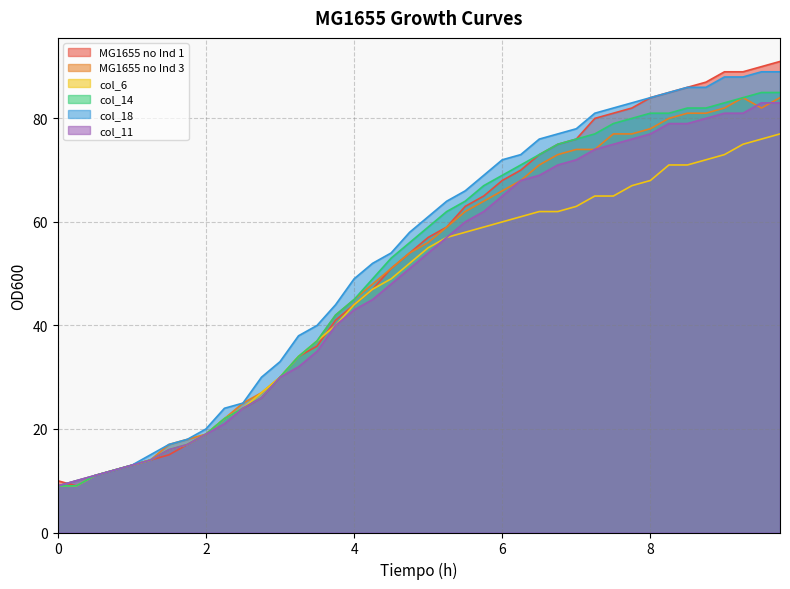

List the labels in order of MG1655 no Ind 1 value, largest first.

9.75, 9.5, 9.0, 9.25, 8.75, 8.5, 8.25, 8.0, 7.75, 7.5, 7.25, 7.0, 6.75, 6.5, 6.25, 6.0, 5.75, 5.5, 5.25, 5.0, 4.75, 4.5, 4.25, 4.0, 3.75, 3.5, 3.25, 3.0, 2.75, 2.5, 2.25, 2.0, 1.75, 1.5, 1.25, 1.0, 0.75, 0.5, 0.0, 0.25